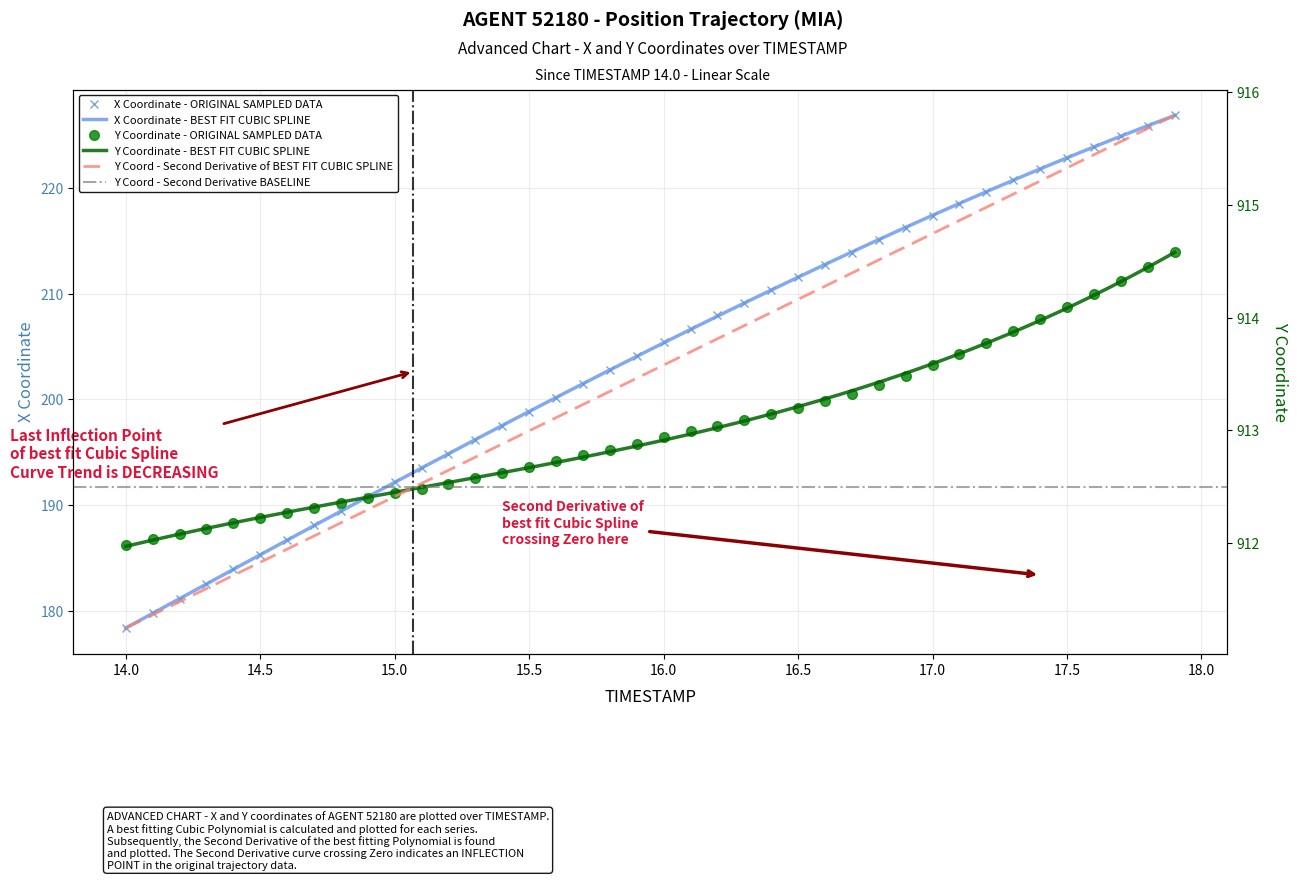

True or false: Y and X cross at least once.

False